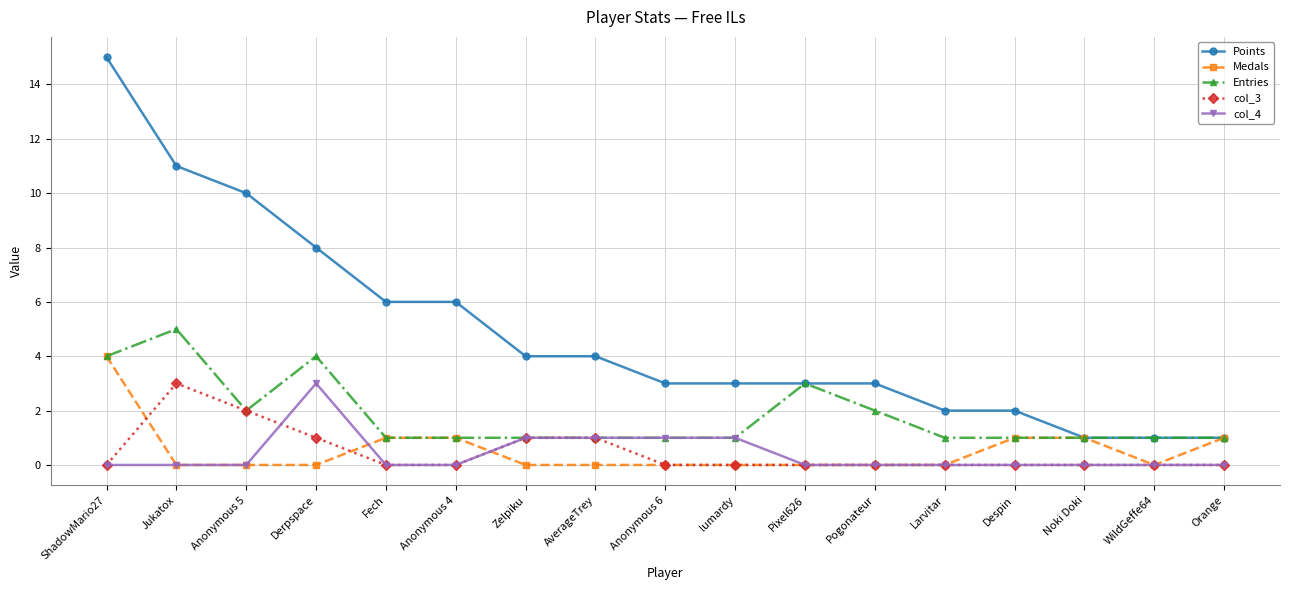

What is the total value across all series at WildGeffe64?

2